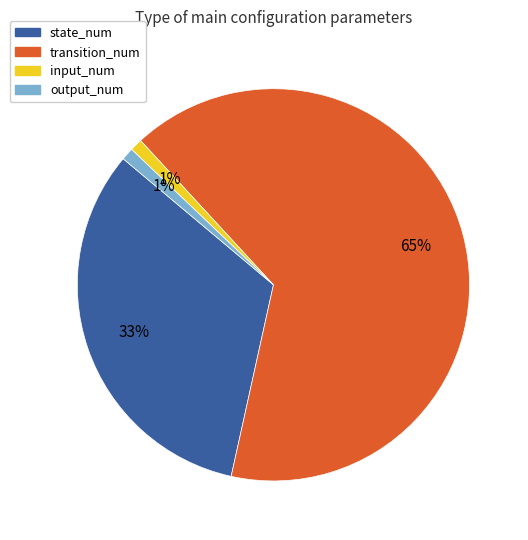

Do input_num and output_num together represent more than half of the pie?

No